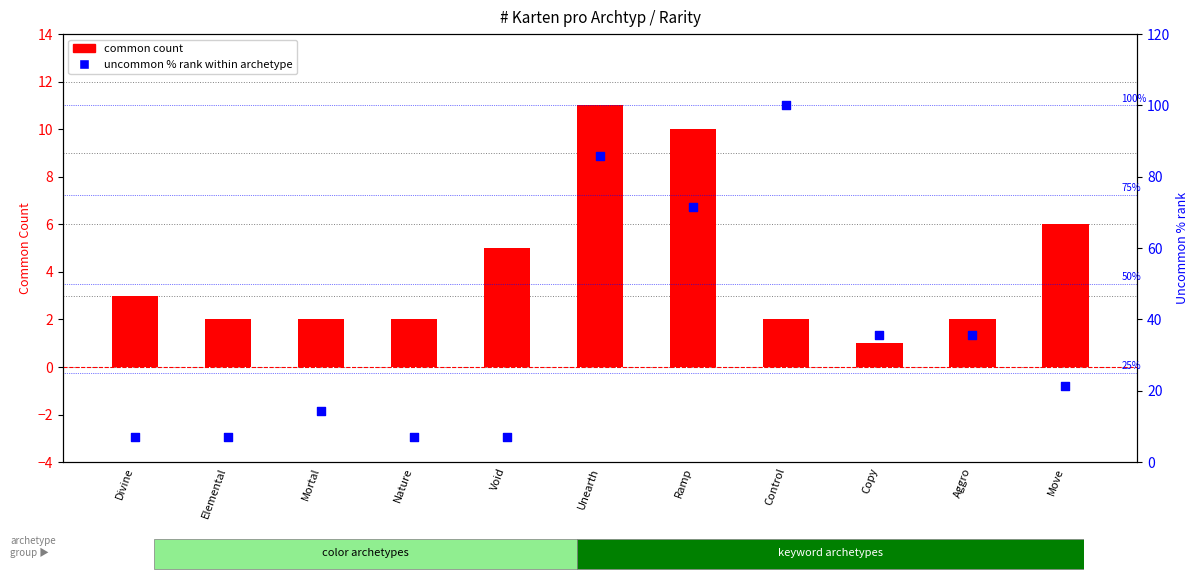

At how many categories does at least one series exceed 58?

3